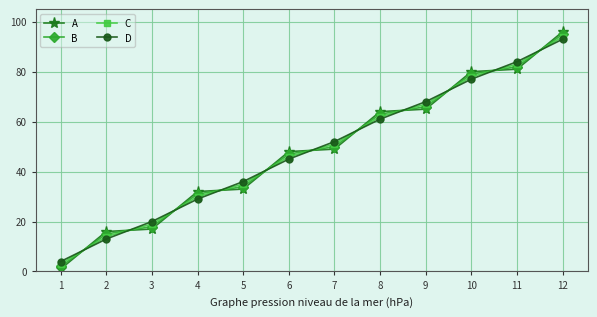

What are all the series names shown in the legend?

A, B, C, D